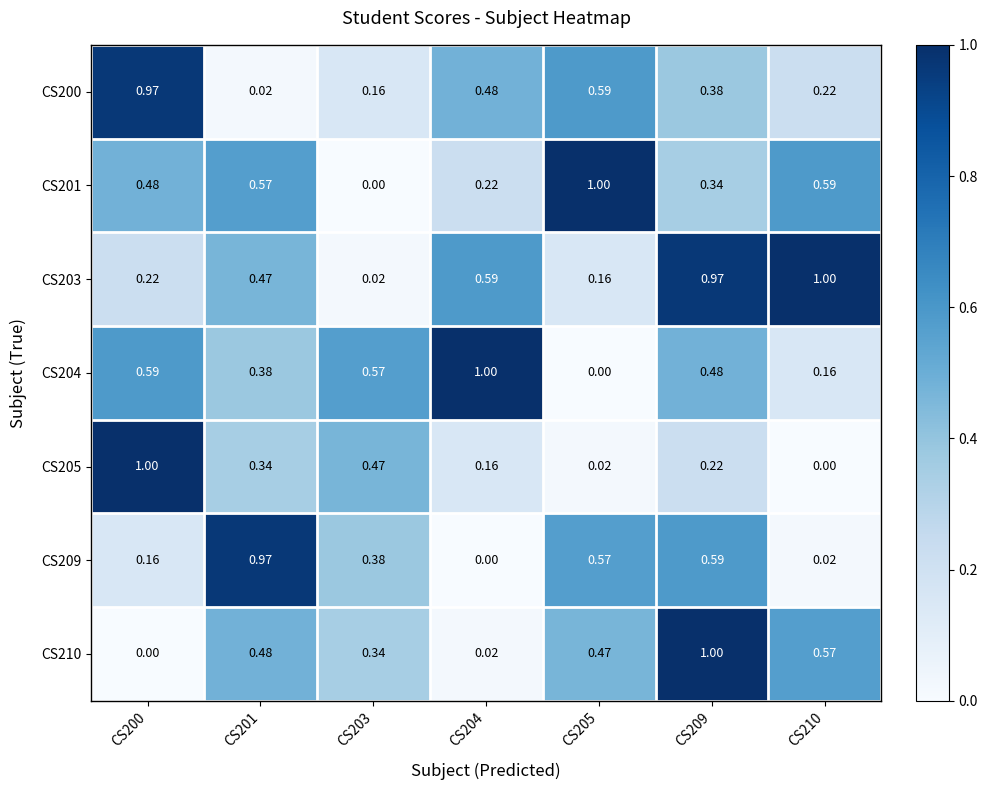

Is the value of CS203 at CS204 greater than the value of CS201 at CS209?

Yes